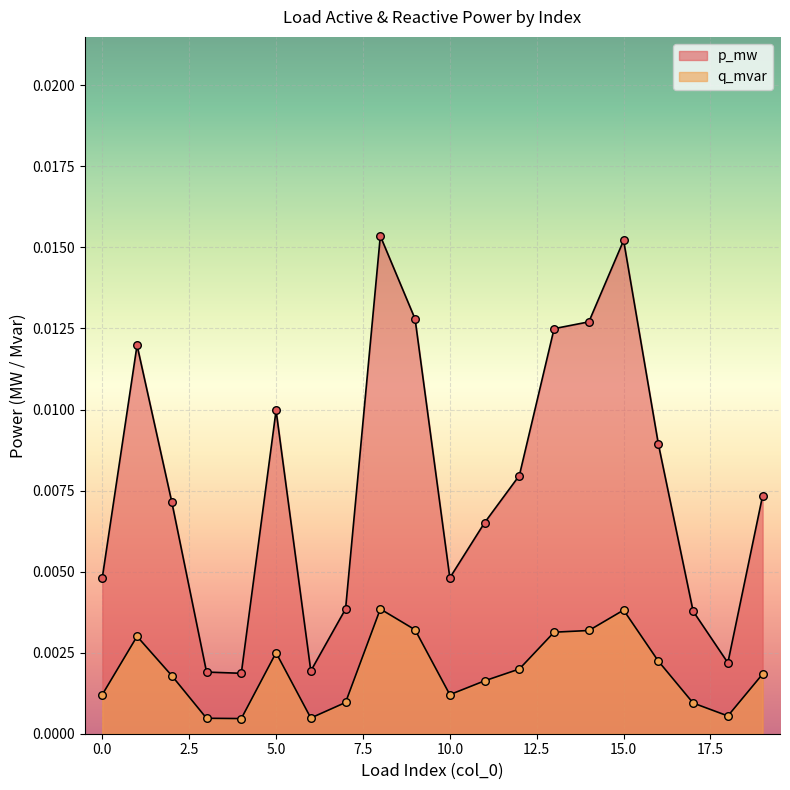

Which series reaches the minimum Y coordinate?

q_mvar